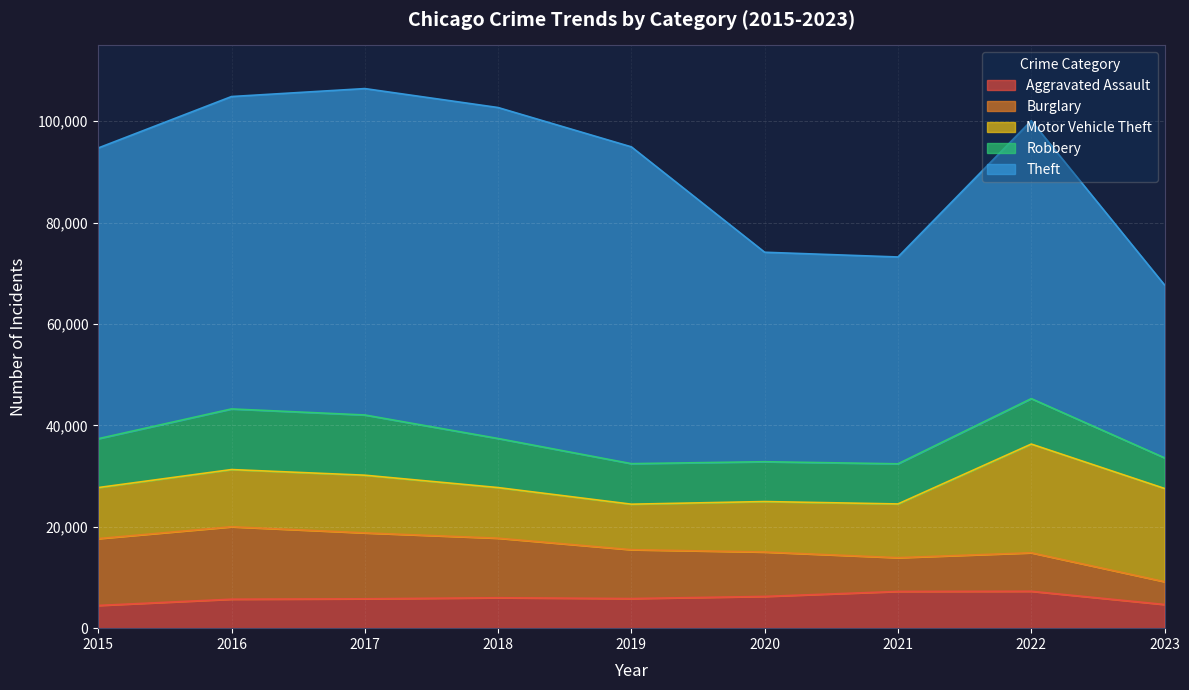

At which category does the chart reach its minimum across all series?

2015